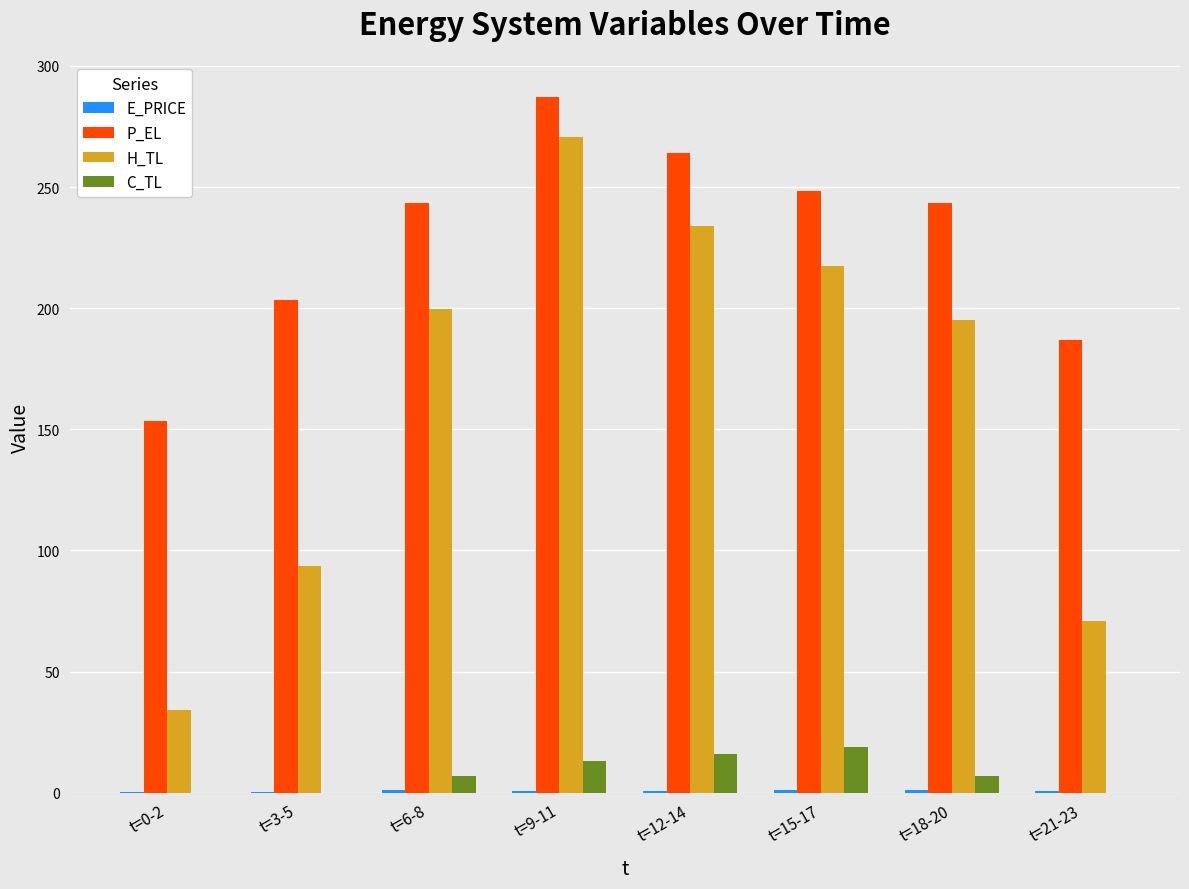

What is the spread (max minus min) of values at t=18-20?

242.1